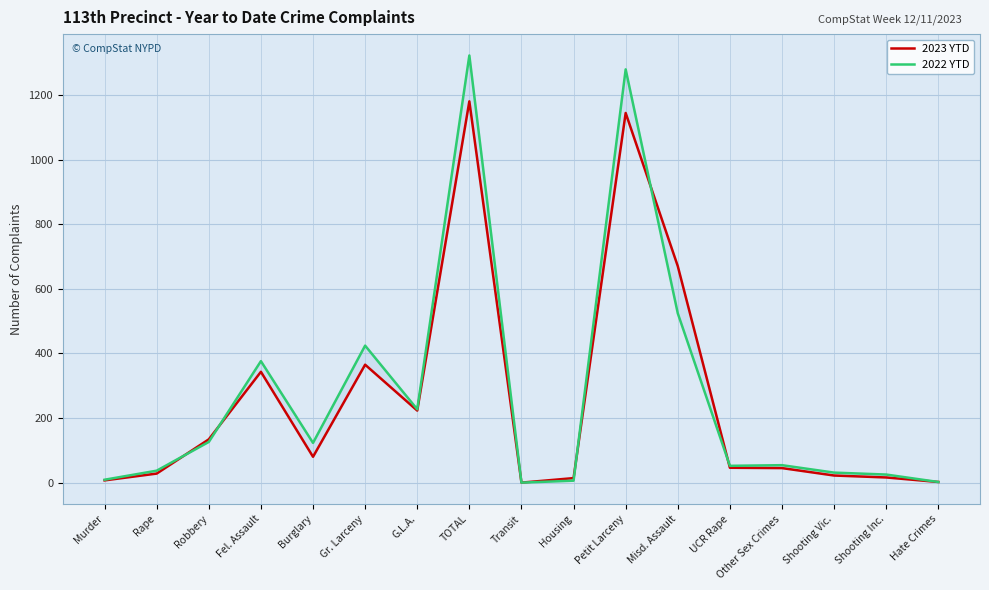

Where is the first local minimum for 2022 YTD?

Burglary